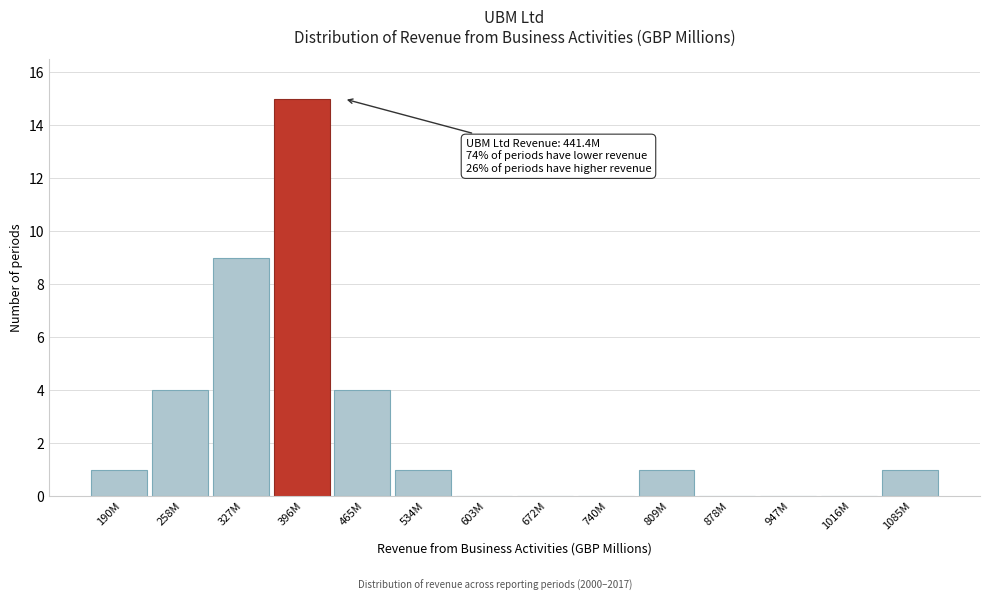

Reading left to right, extract all data points from this chart.

190M=1	258M=4	327M=9	396M=15	465M=4	534M=1	603M=0	672M=0	740M=0	809M=1	878M=0	947M=0	1016M=0	1085M=1